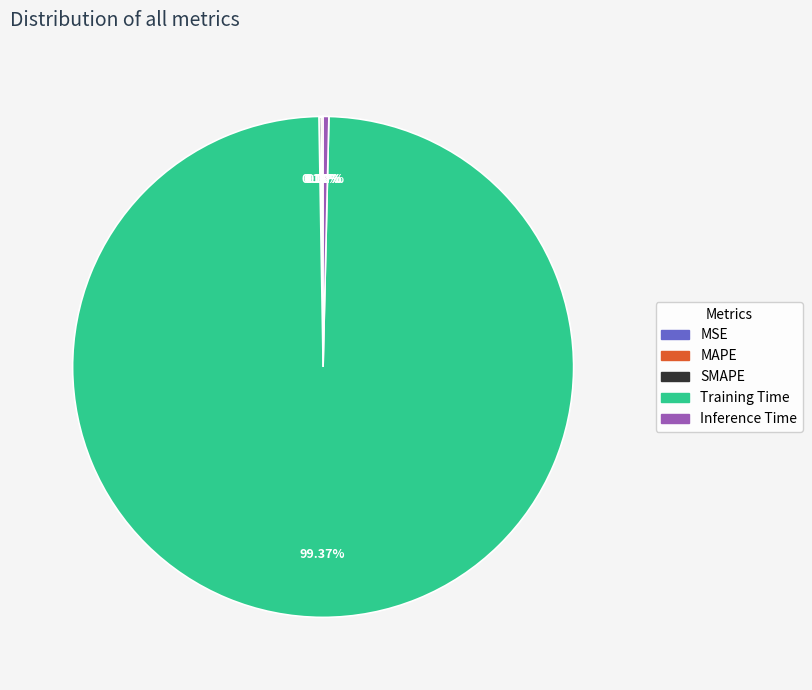

Which category has the biggest portion of the pie?

Training Time